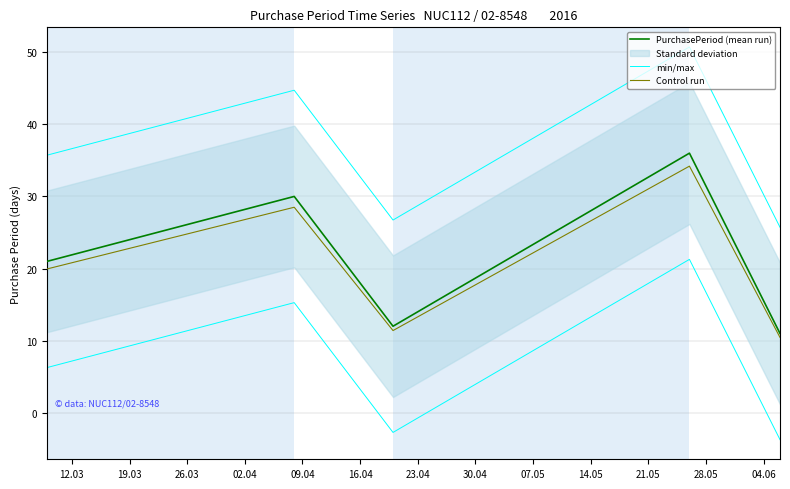

What are all the series names shown in the legend?

PurchasePeriod (mean run), min/max, Control run